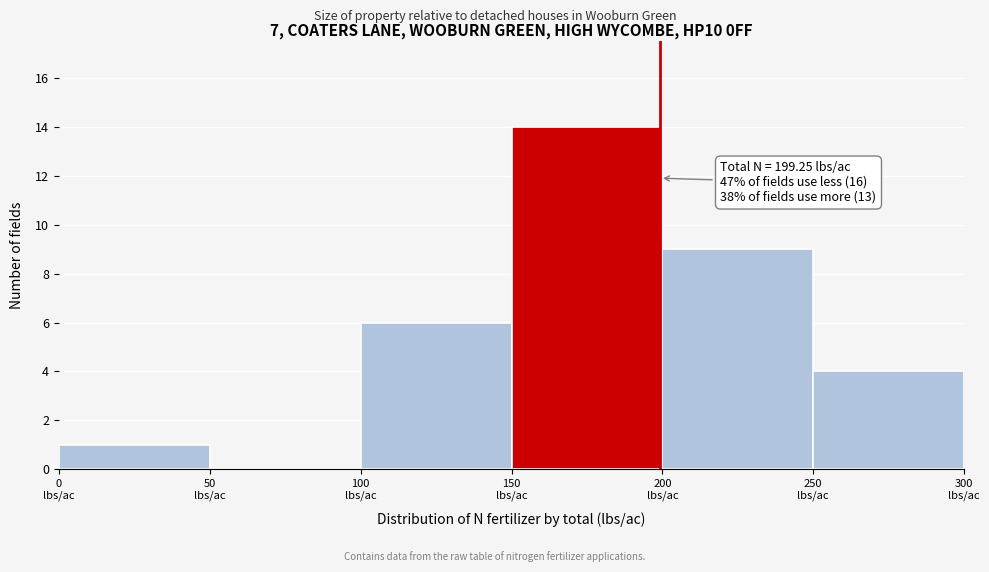

Over which range of the x-axis is the bar tallest?

150 to 200